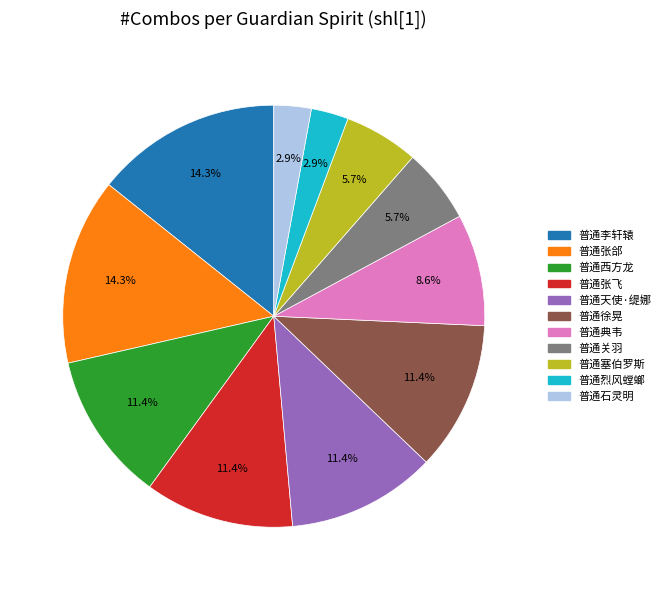

What percentage is the 普通天使·缇娜 slice, to the nearest percent?

11%